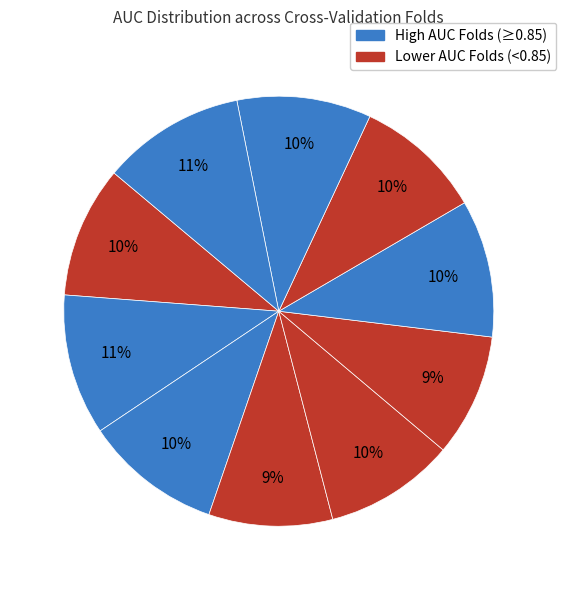

How many segments does this pie chart have?

10